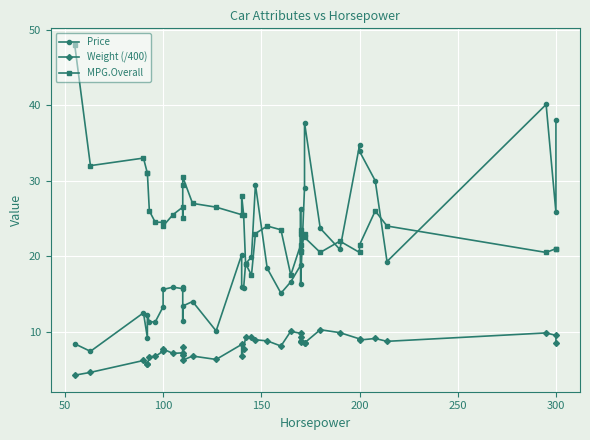

What is the difference between the second highest and minimum values in the Price series?

30.6